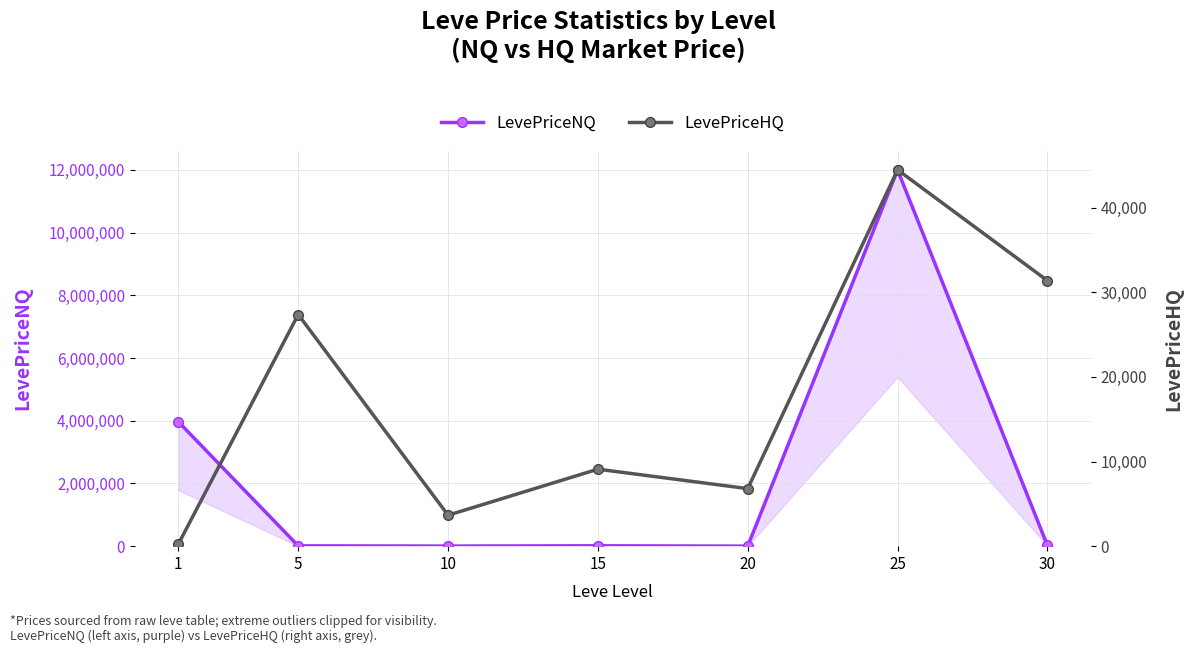

Reading left to right, transcribe all the data shown in this chart.

LevePriceNQ: 3968343.0	9982.5	3525.3	12000.0	900.0	12000949.2	24000.0
LevePriceHQ: 240.0	27380.0	3660.0	9099.5	6802.0	44480.6	31384.2